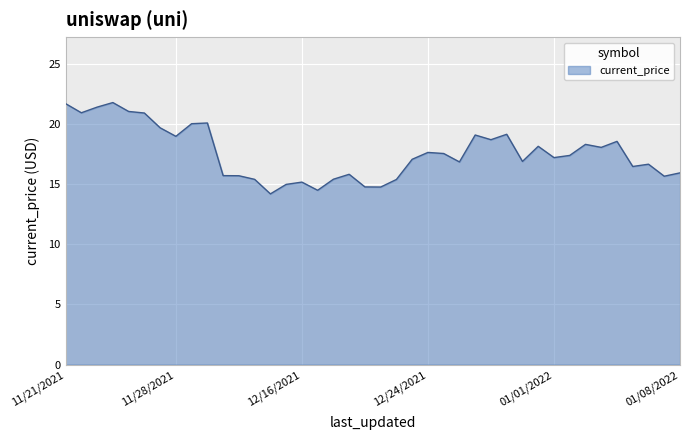

What is the sum of all values?

704.1